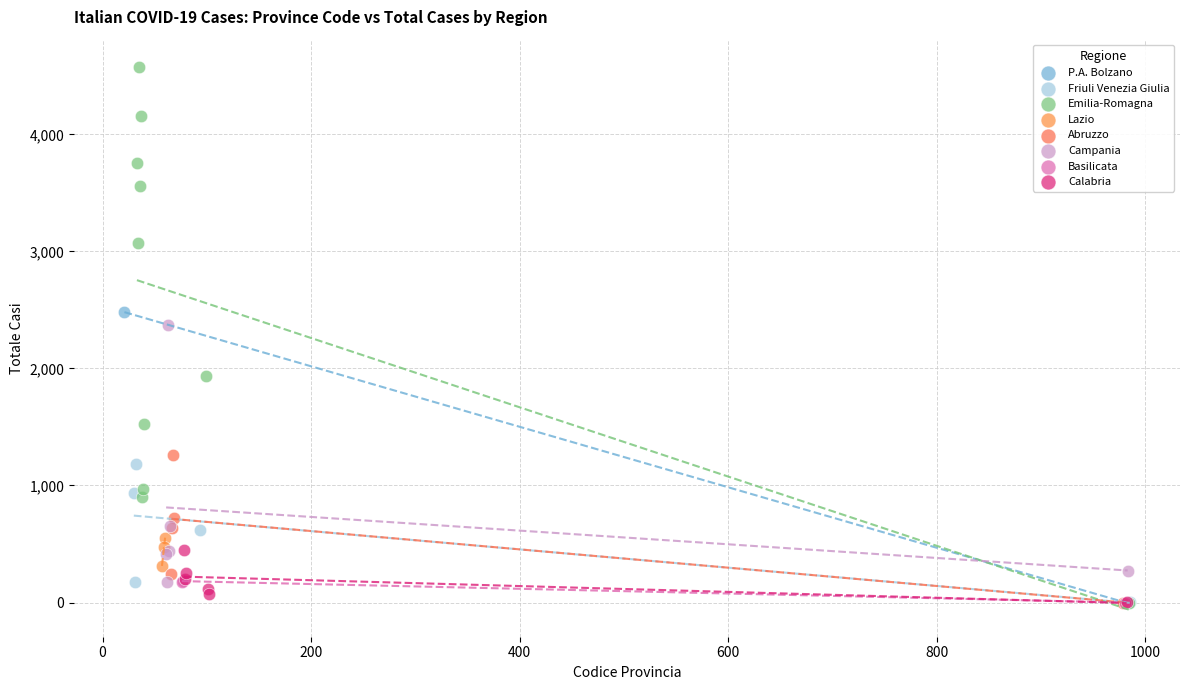

Which series reaches the maximum Y coordinate?

Emilia-Romagna